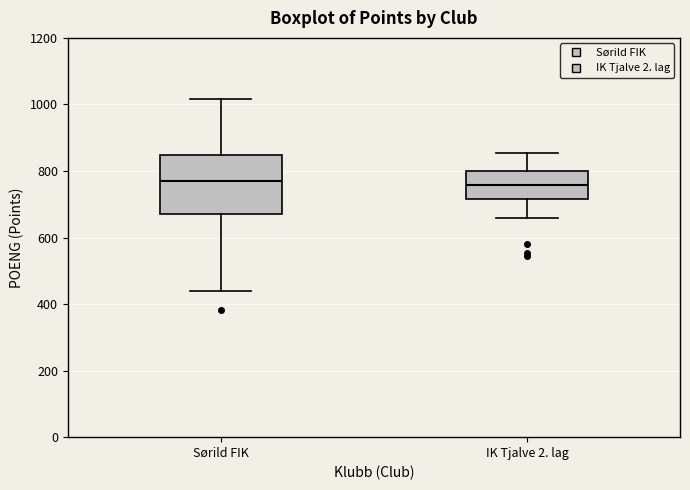

Reading left to right, read every box against the y-axis: the position of its median line, the range the box covers, and the ends of its whiskers. The values are not printed on the chart, so give them approximately, as read against the axis.

Sørild FIK: median 760, box 680 to 840, whiskers 440 to 1020
IK Tjalve 2. lag: median 760, box 720 to 800, whiskers 660 to 860